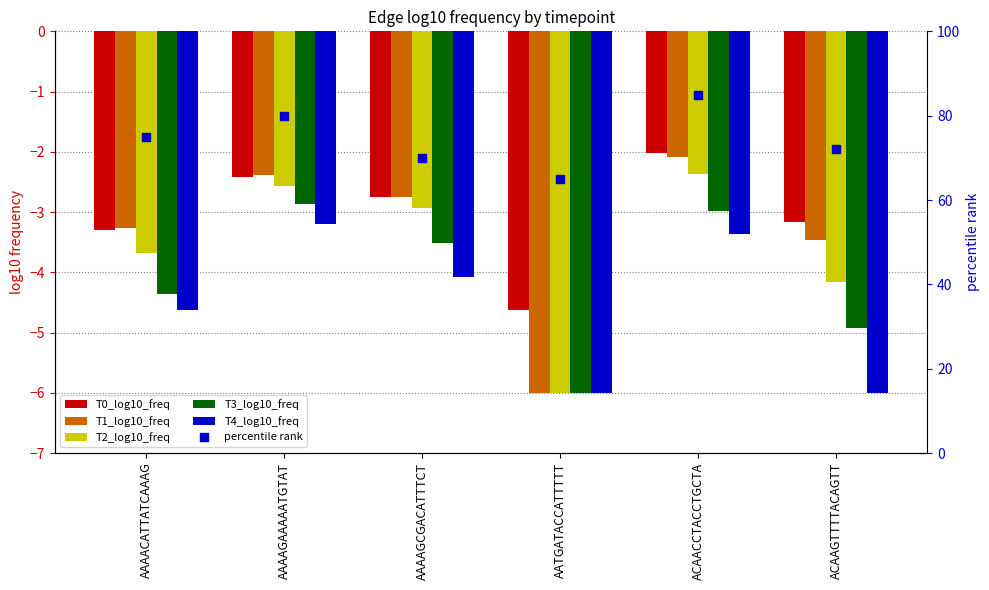

Which series contains the highest Y value?

percentile rank